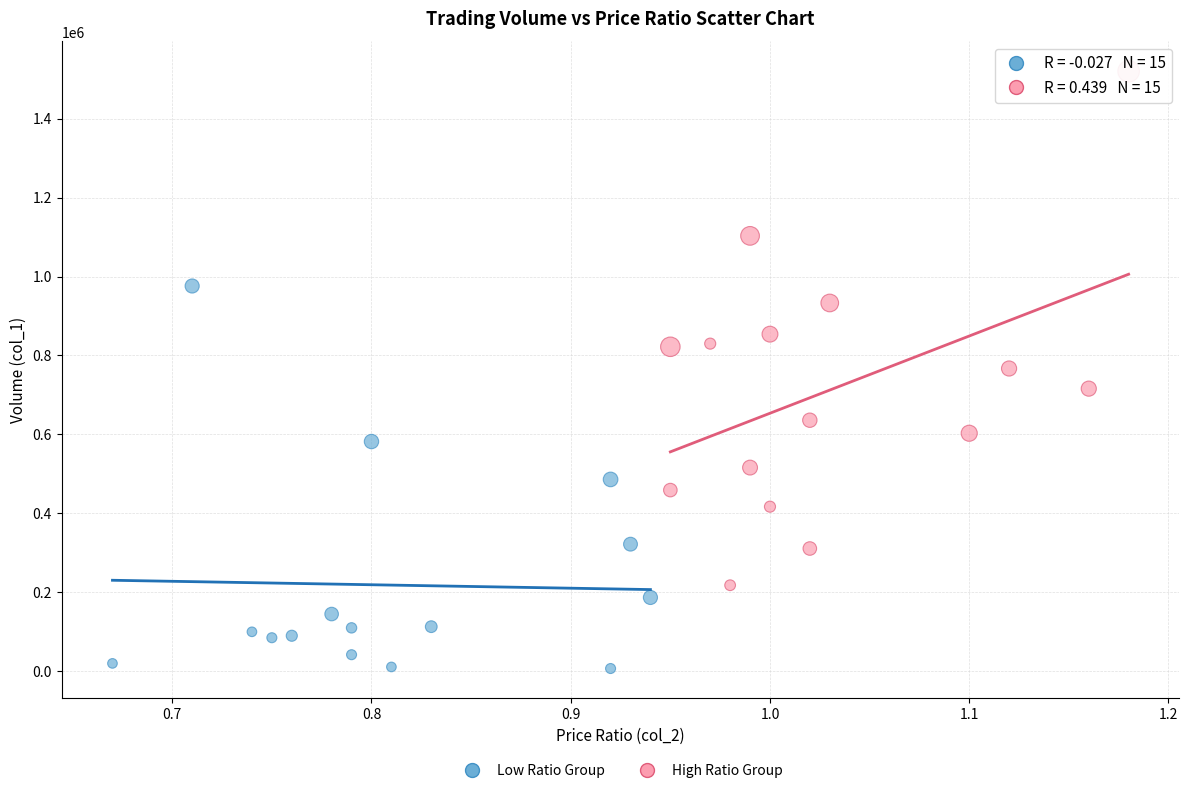

What are all the series names shown in the legend?

Low Ratio Group, High Ratio Group